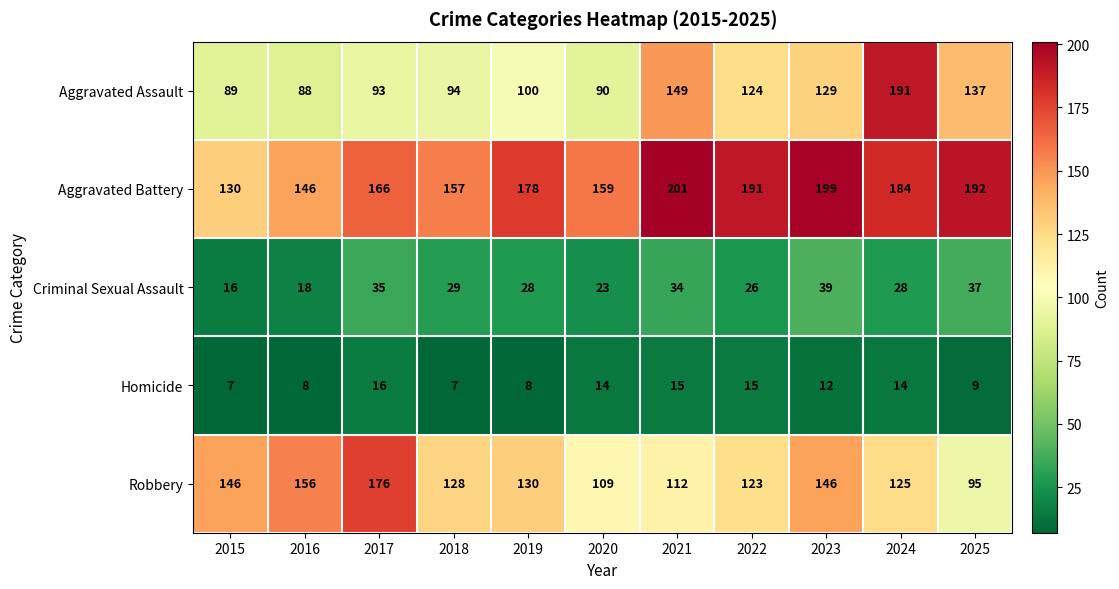

What is the difference between the maximum and second lowest values in the Aggravated Assault series?

102